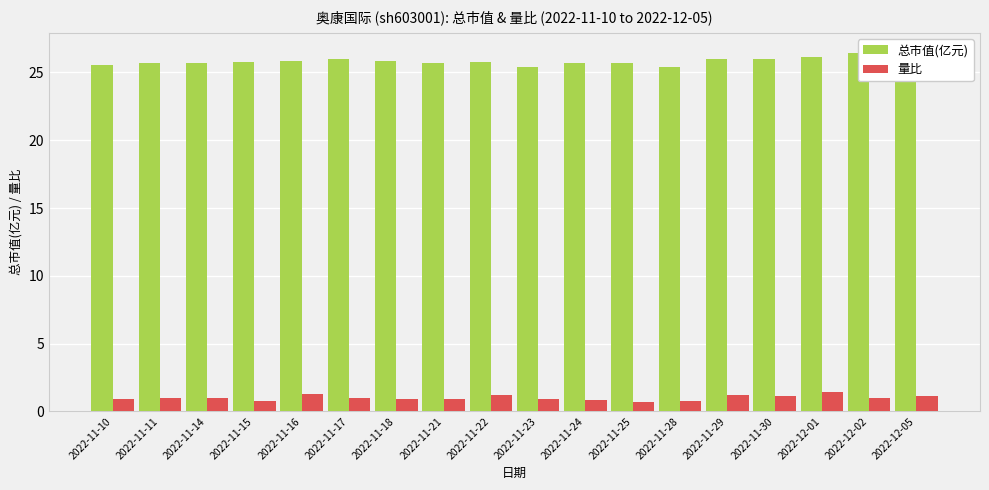

Which series has the largest total across all categories?

总市值(亿元)